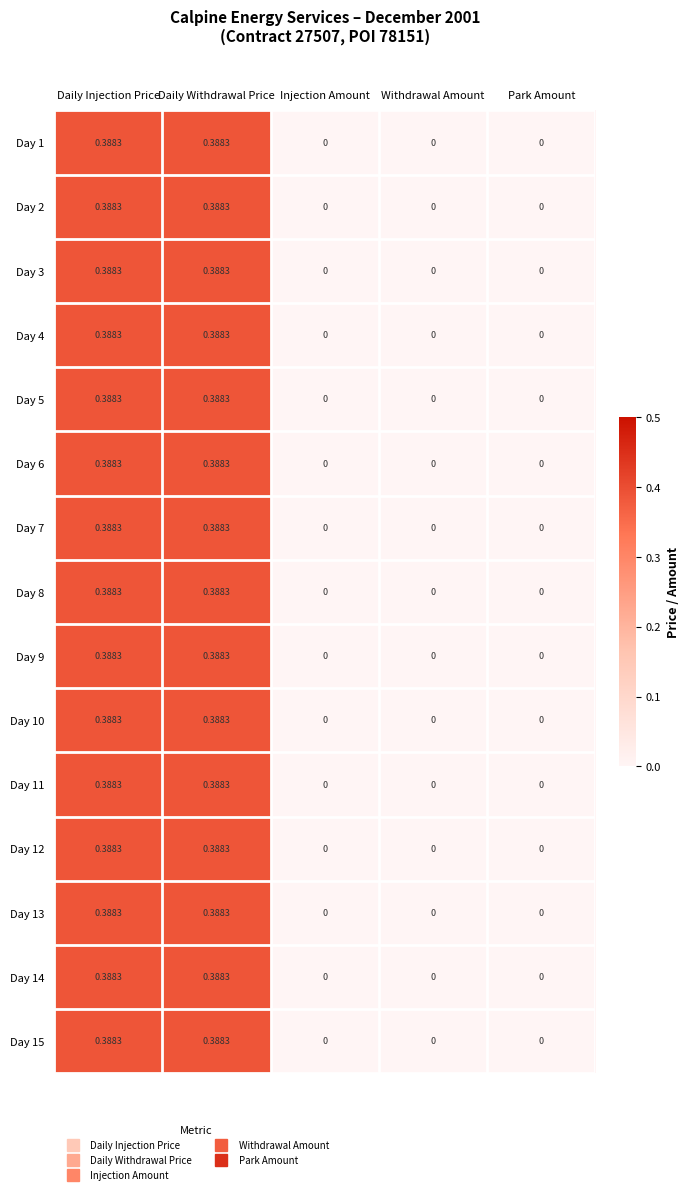

How many series are shown in this chart?

15